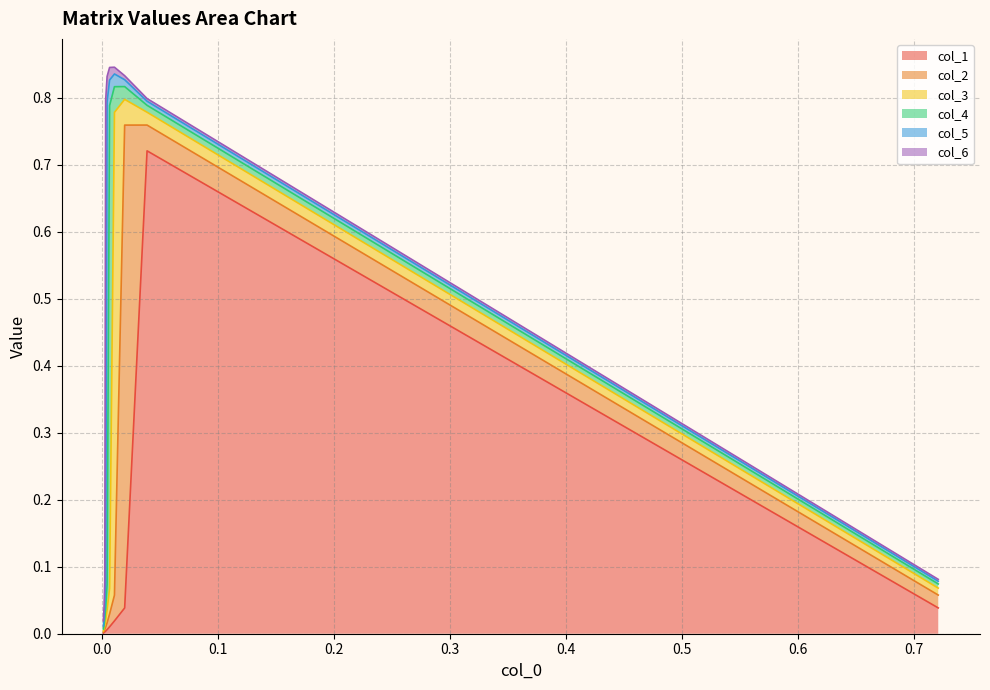

Is it true that col_3 equals 0.0 at 8?

False